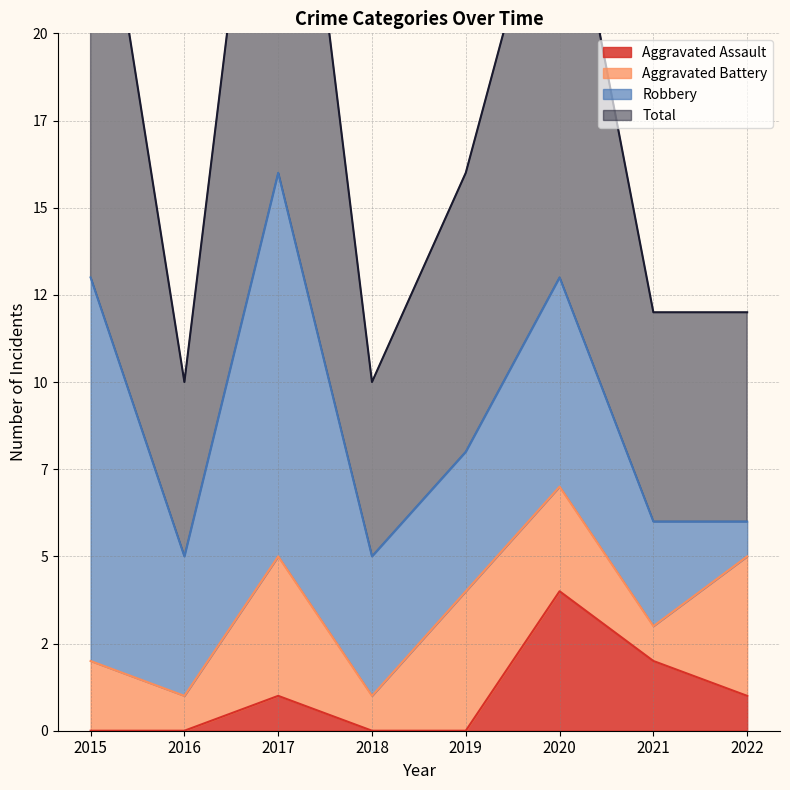

True or false: Total and Aggravated Assault cross at least once.

False